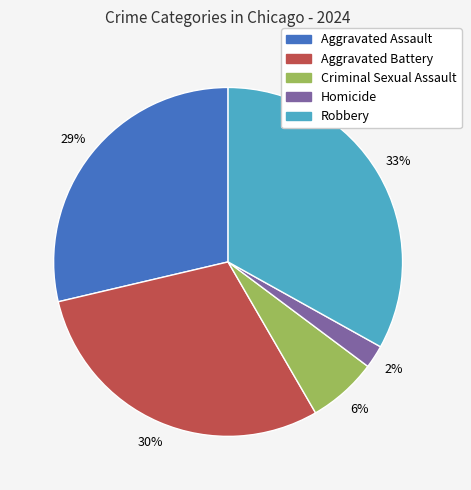

True or false: Criminal Sexual Assault accounts for 6% of the total.

True